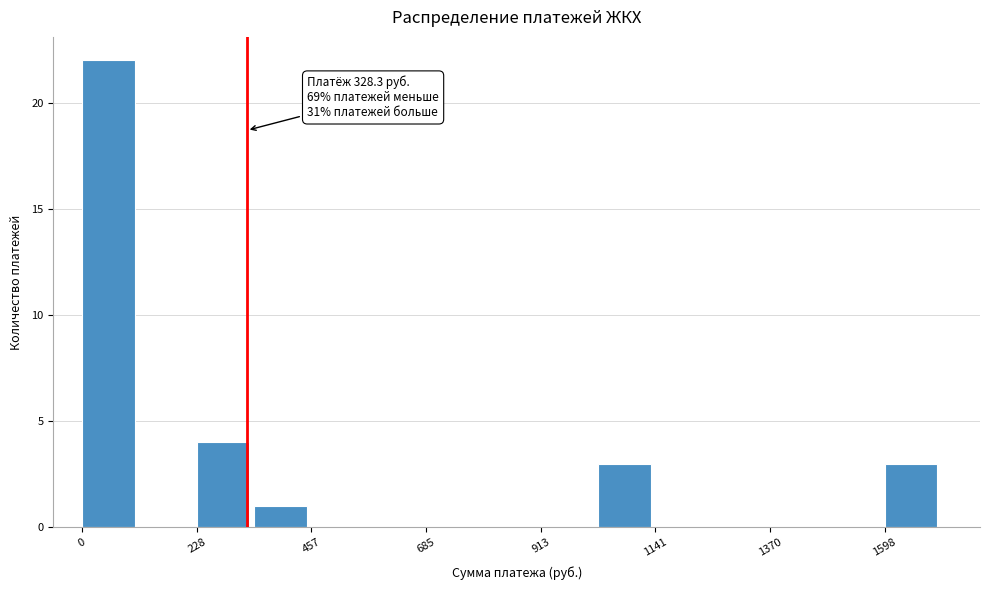

Read against the x-axis, roughly where is the centre of the tallest bar?

50